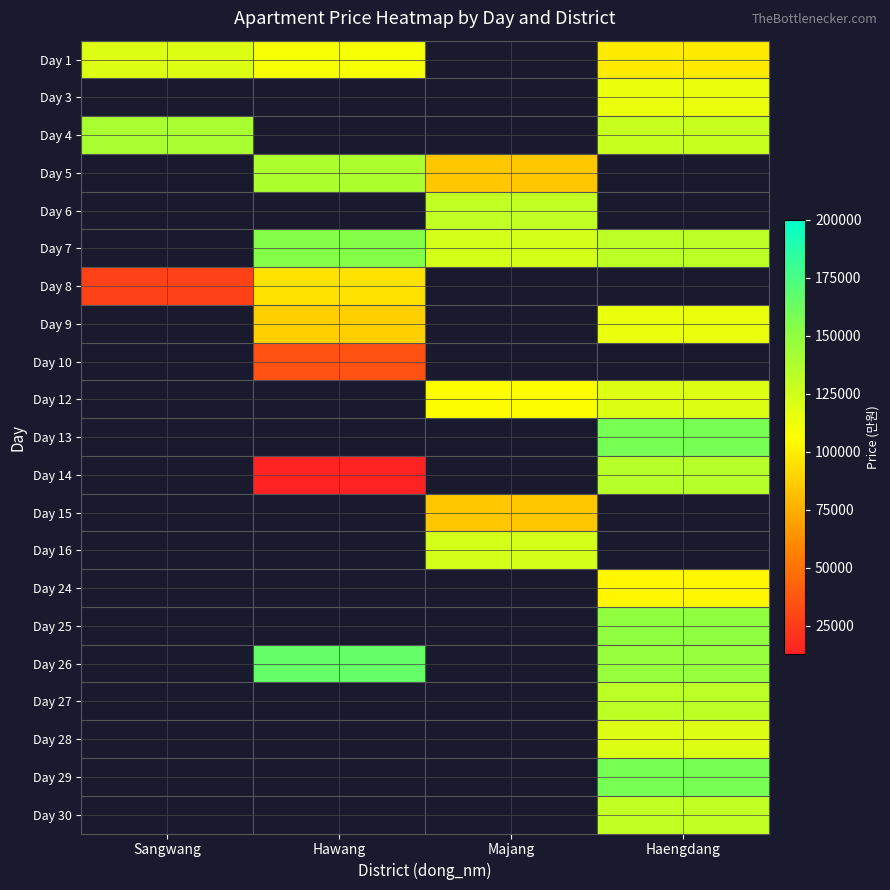

Where is Day 8 nearest to the value 61650?

Sangwang